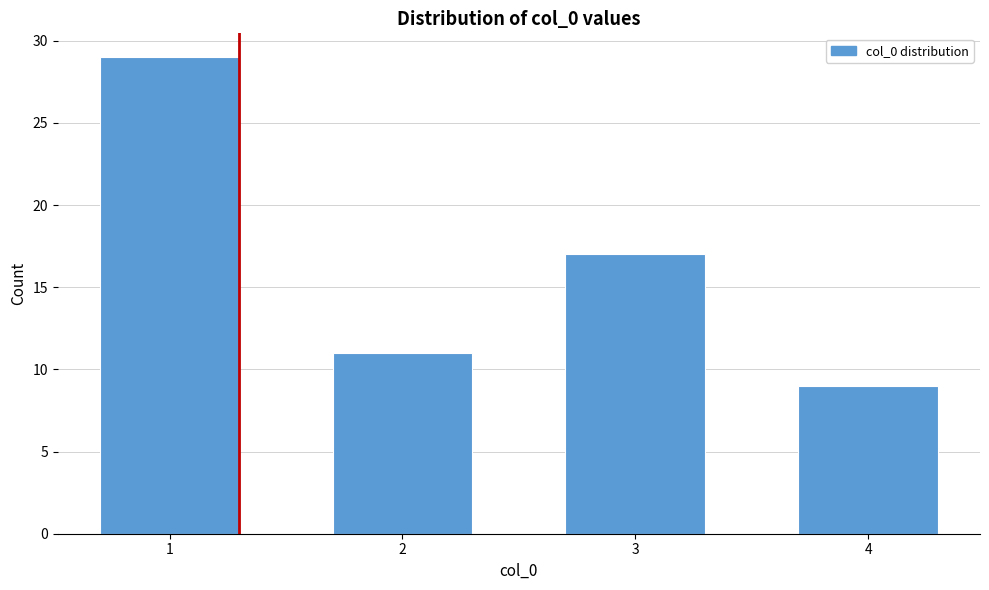

Reading left to right, what are all the values shown in this chart?

1=29	2=11	3=17	4=9